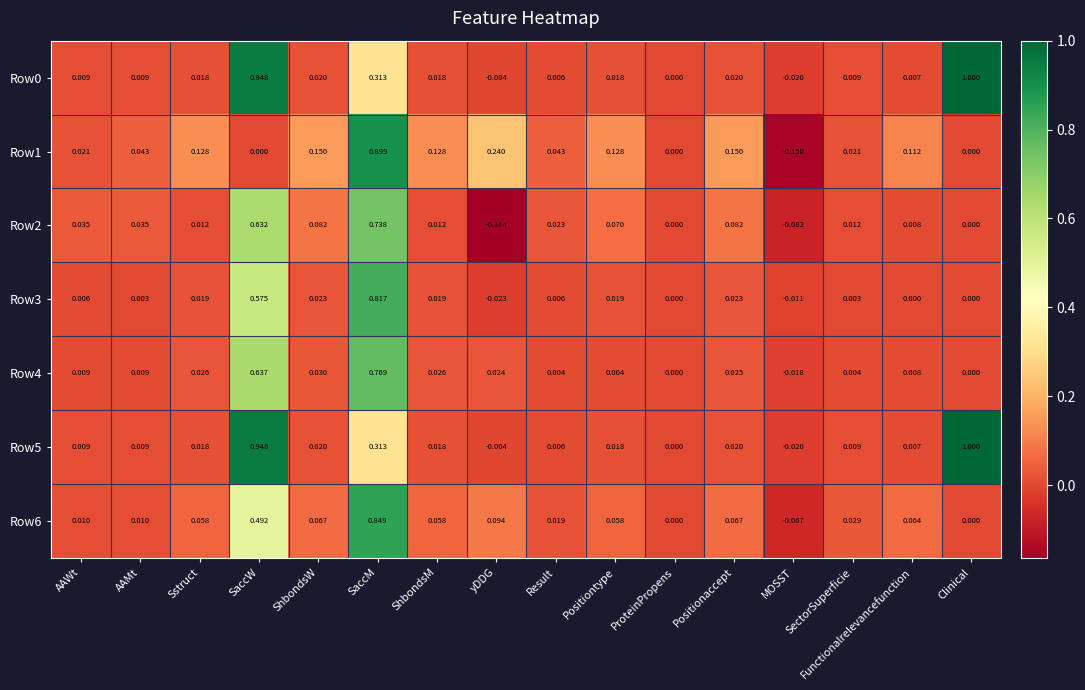

Is the value of Row1 at Clinical greater than the value of Row6 at AAMt?

No